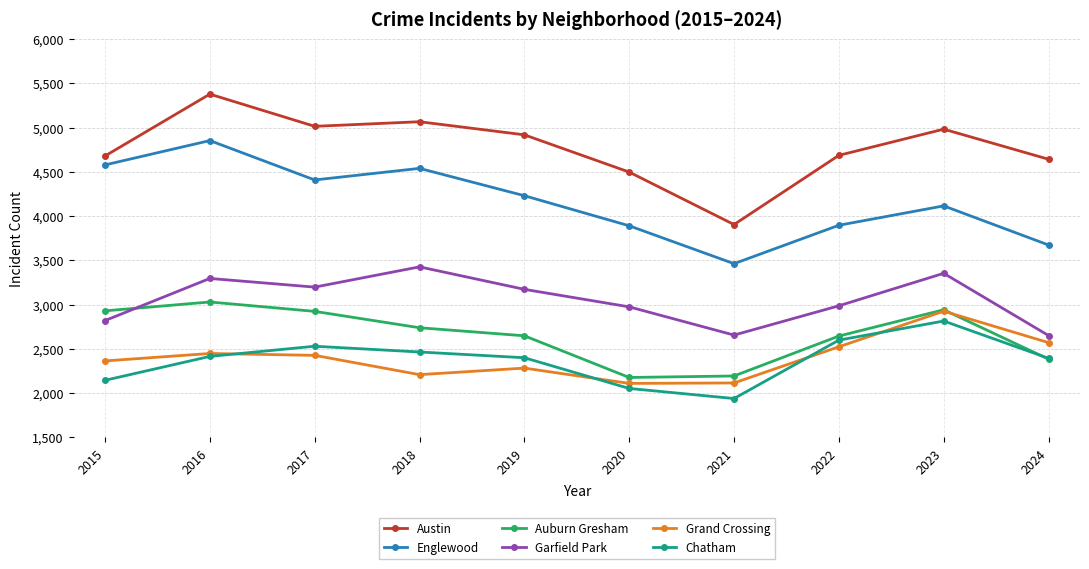

What is the difference between the maximum and minimum values in the Grand Crossing series?

816